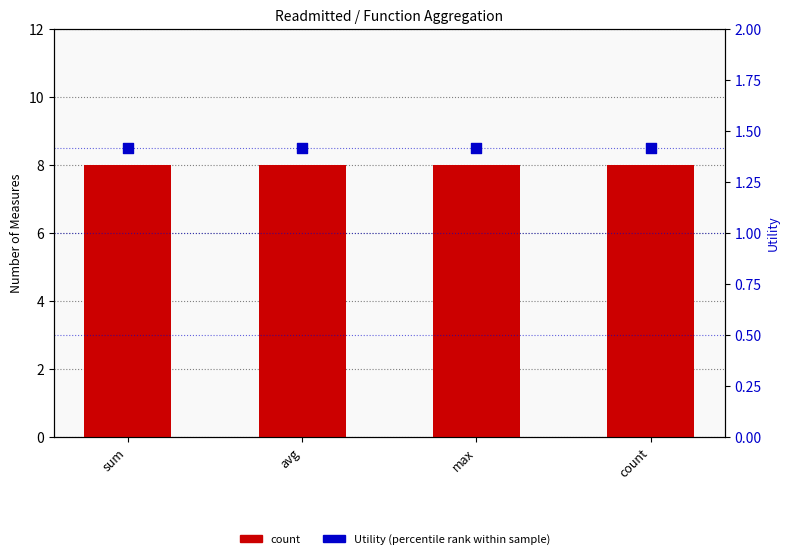

At how many categories does at least one series exceed 1?

4